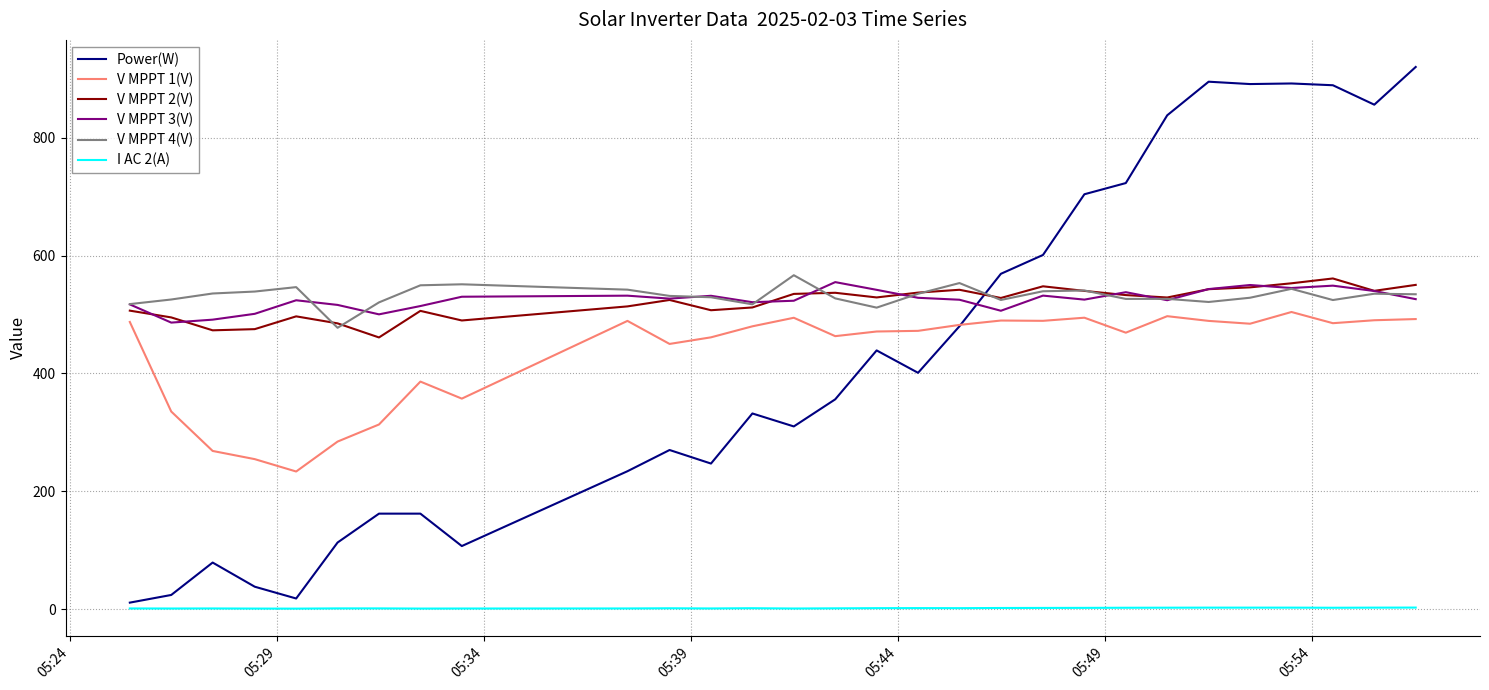

What is the greatest value displayed?

920.0